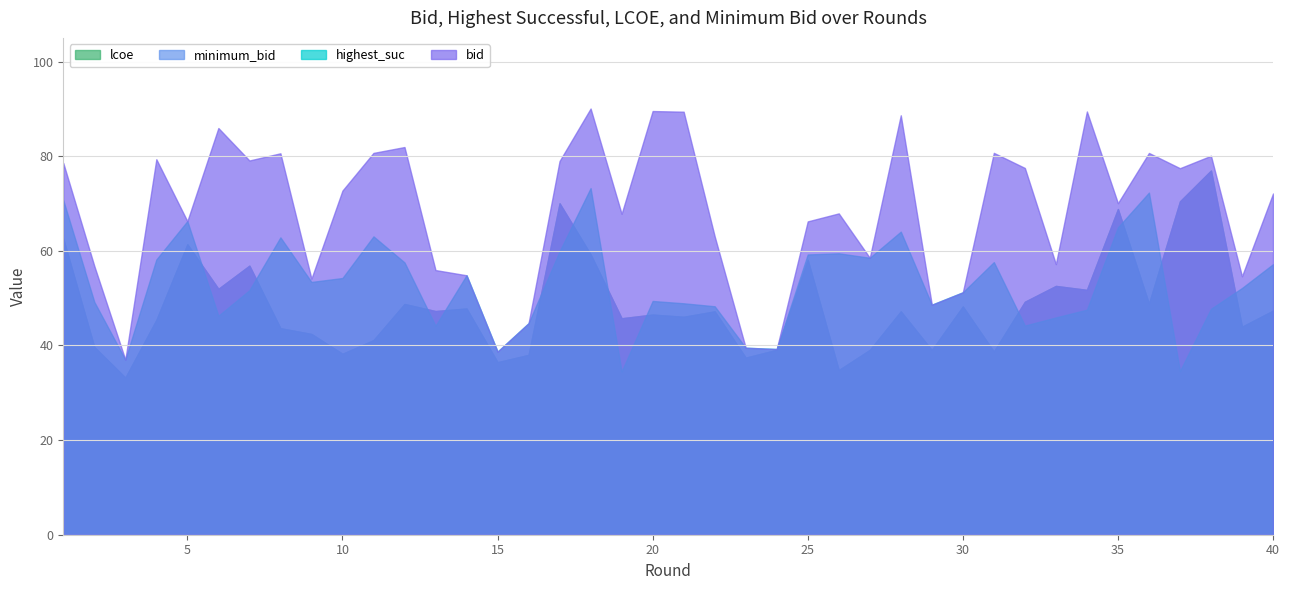

Does the chart have visible grid lines?

Yes